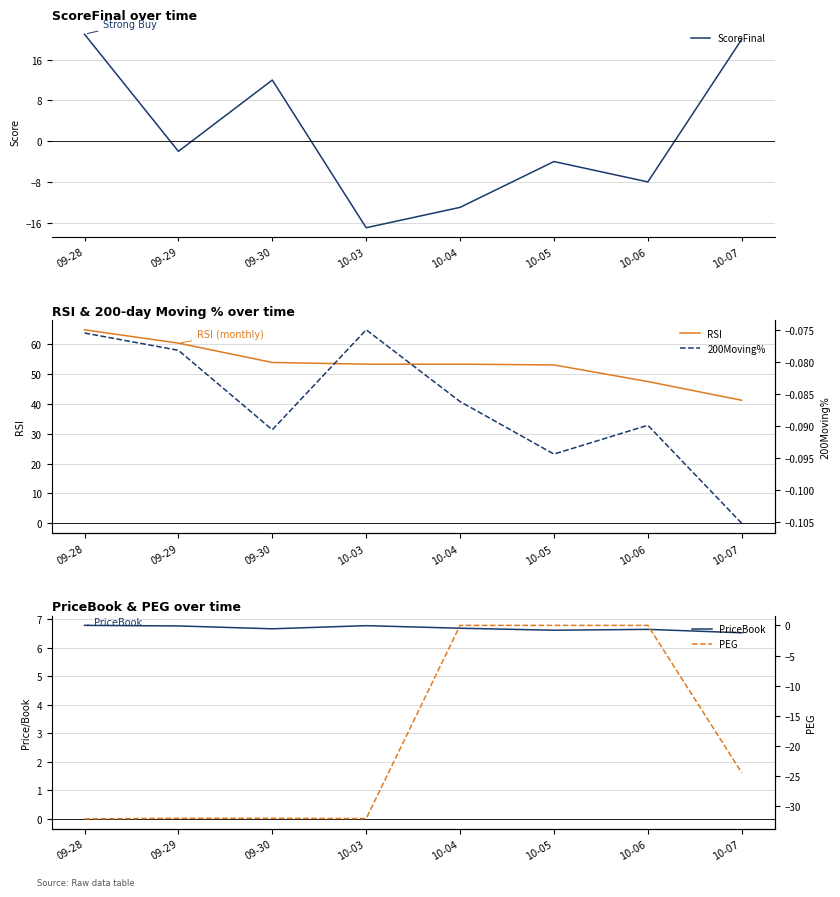

True or false: RSI has more than 1 interior local peaks.

False